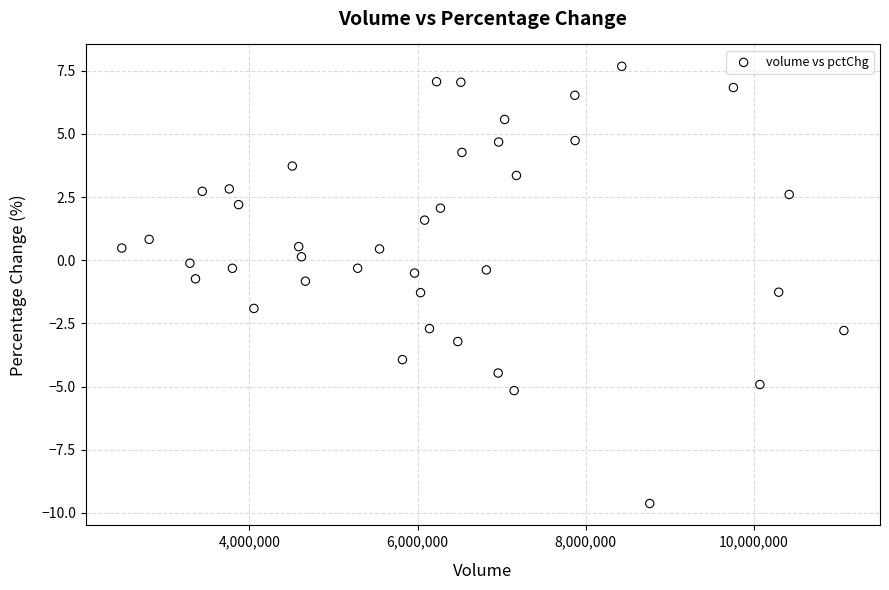

What is the range of X values (max minus min)?

8590981.0